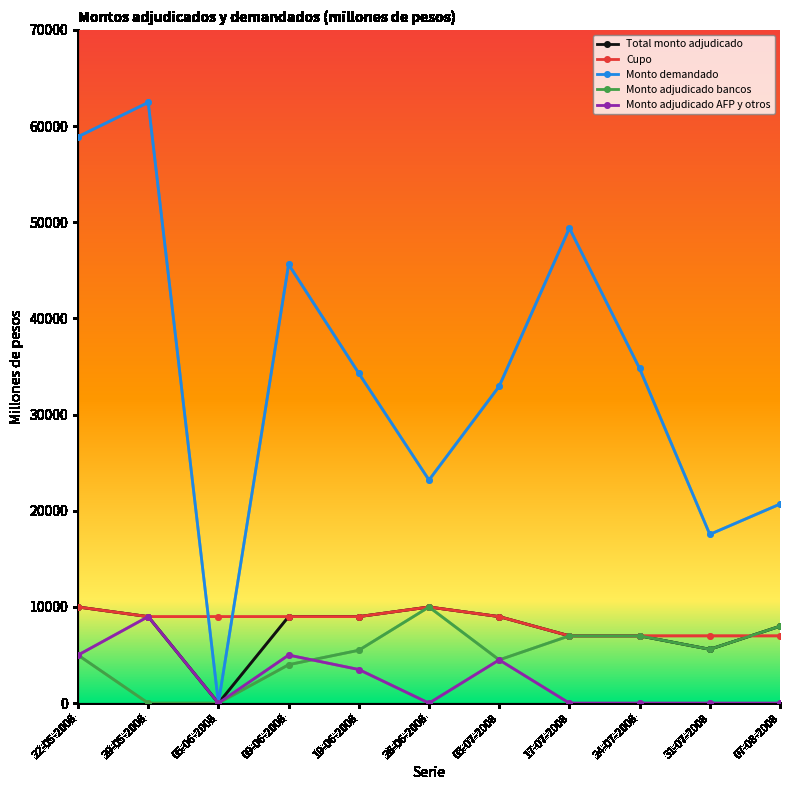

The Monto adjudicado AFP y otros series shows 3113 at 29-05-2008. True or false?

False